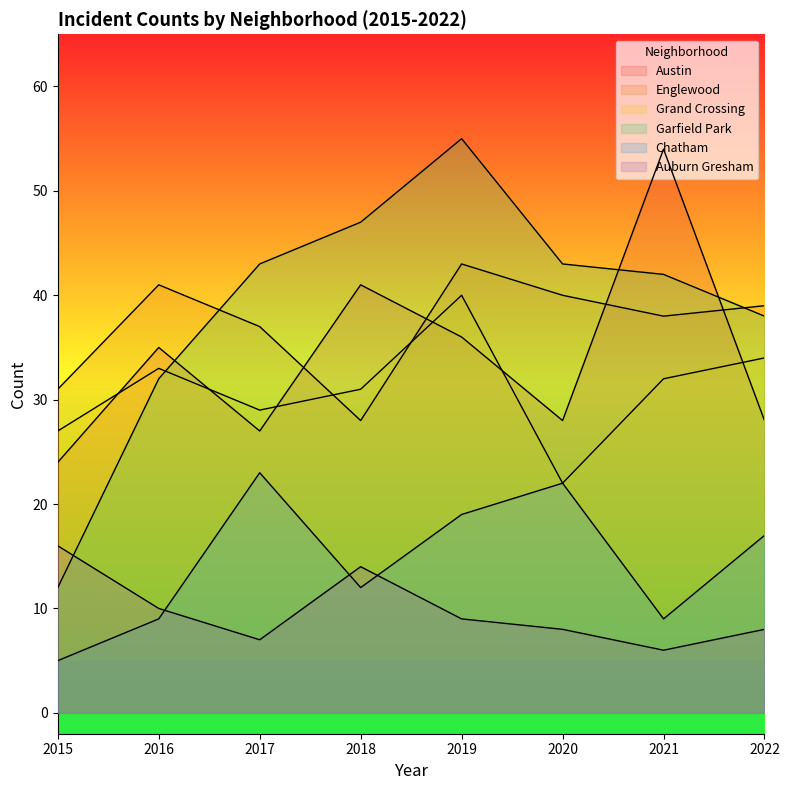

What is the minimum value for Chatham?

5